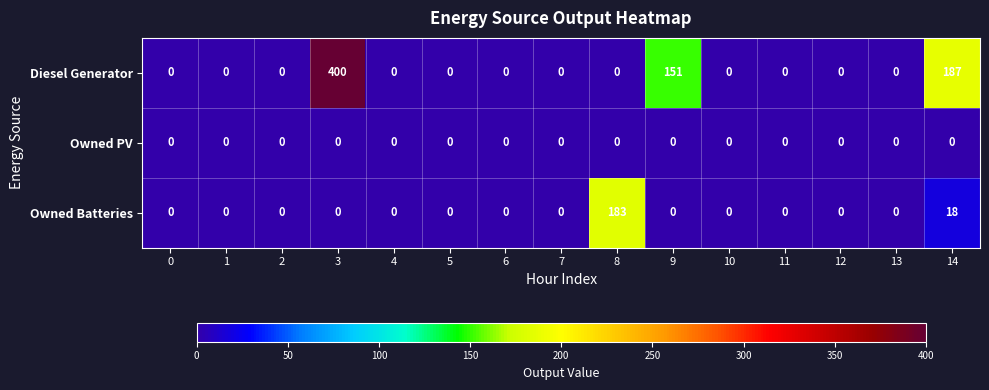

Rank the series by their maximum value, from lowest to highest.

Owned PV, Owned Batteries, Diesel Generator